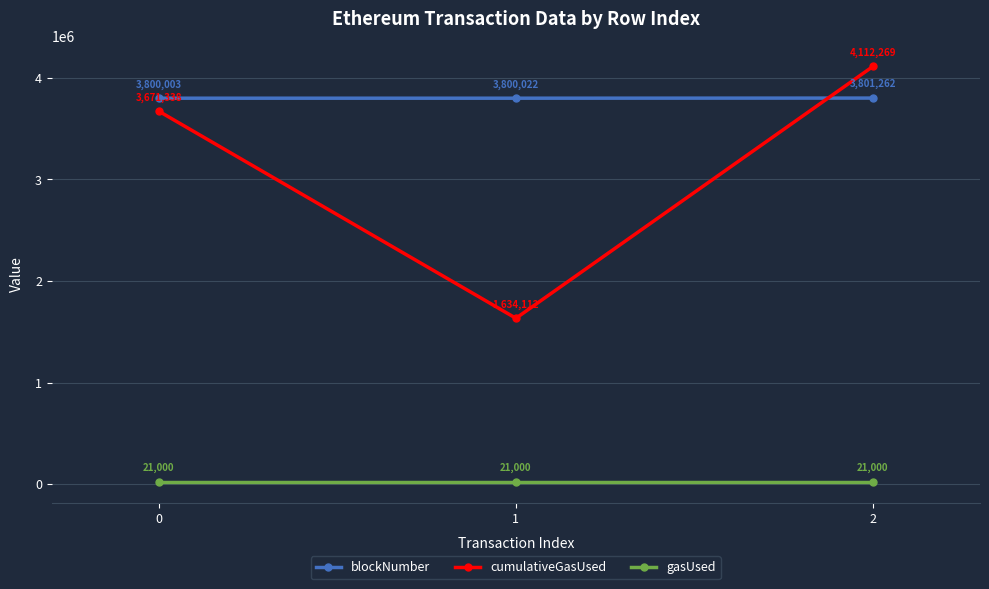

Between 0 and 1, which series saw the biggest shift?

cumulativeGasUsed